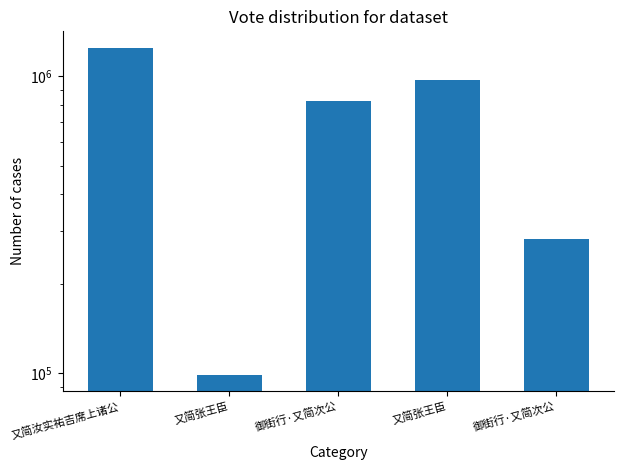

Reading left to right, what are all the values shown in this chart?

1247516	98413	826883	972148	282155